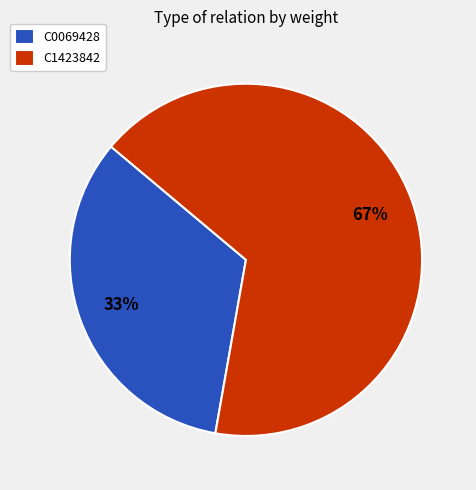

To the nearest percent, what is the average slice percentage?

50%